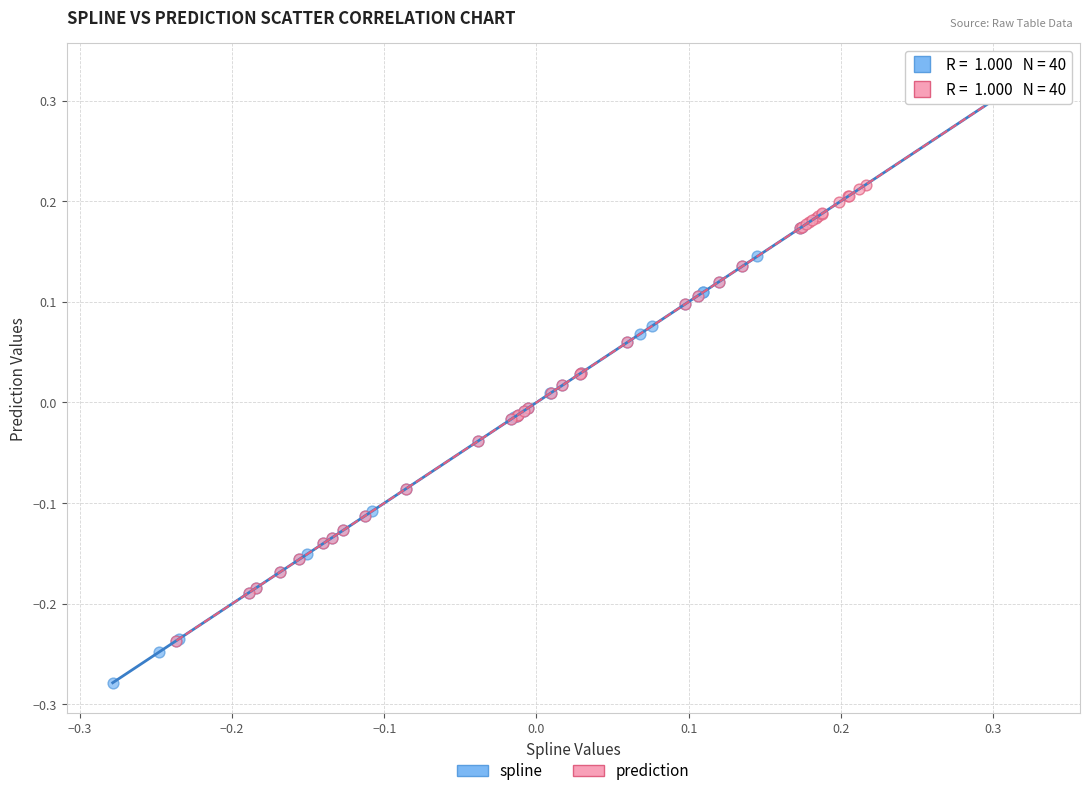

Which series reaches the minimum Y coordinate?

spline